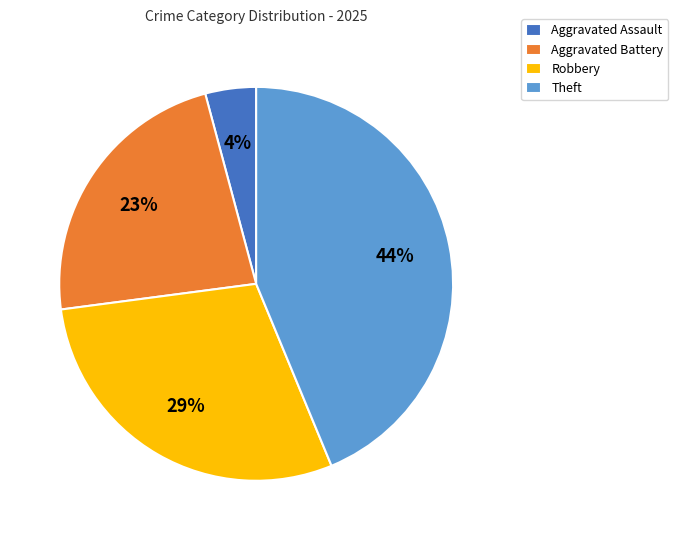

To the nearest percent, what is the difference between the Theft and Robbery slice percentages?

15%